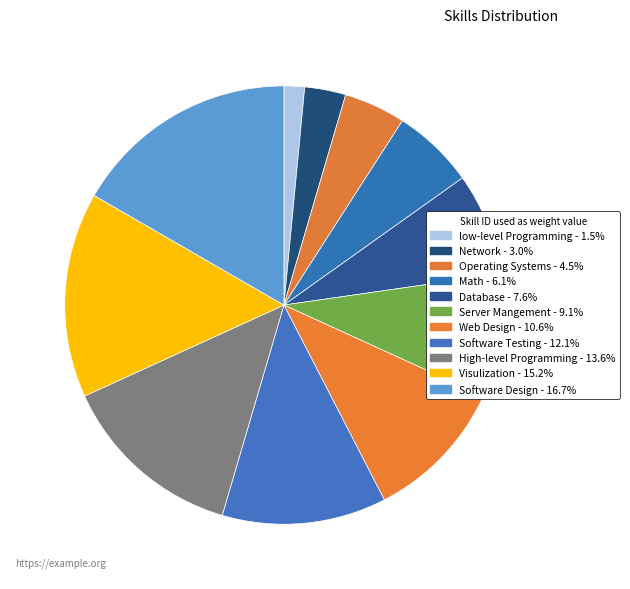

What percentage is NOT represented by High-level Programming?

86.4%